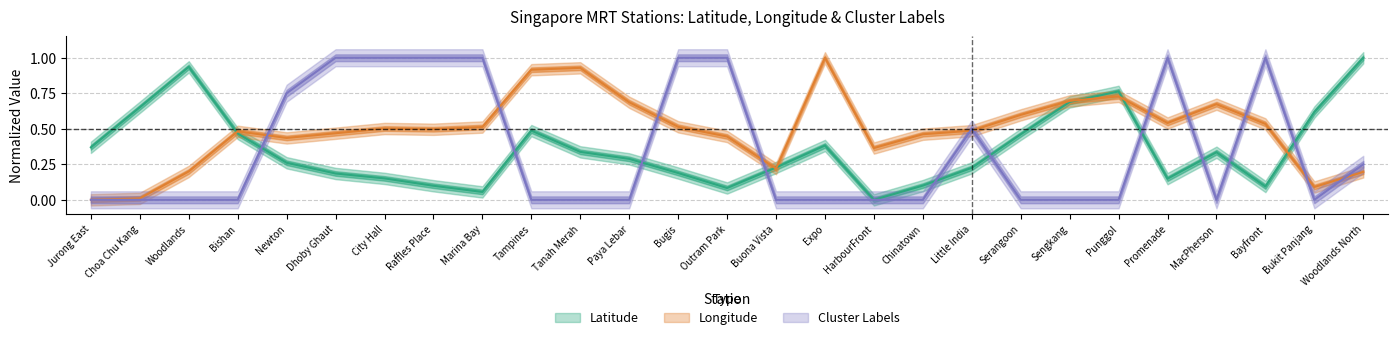

What position from the right is Dhoby Ghaut?

22